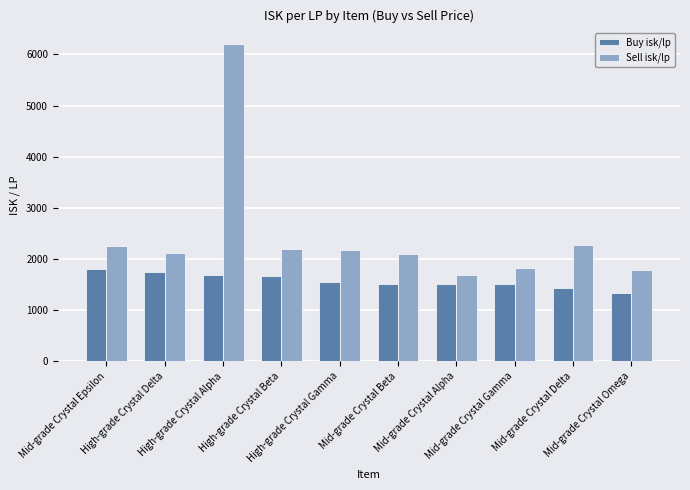

Which series has the largest range (max minus min)?

Sell isk/lp